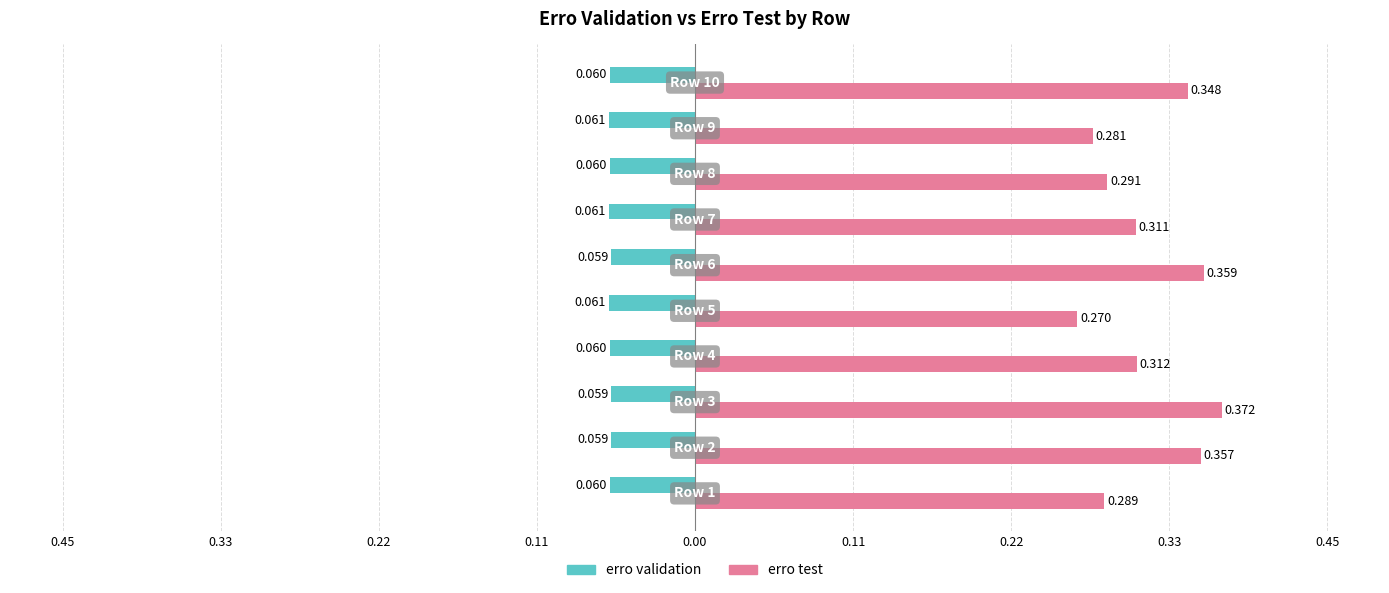

Count the erro test values in the range 0 to 1.

10